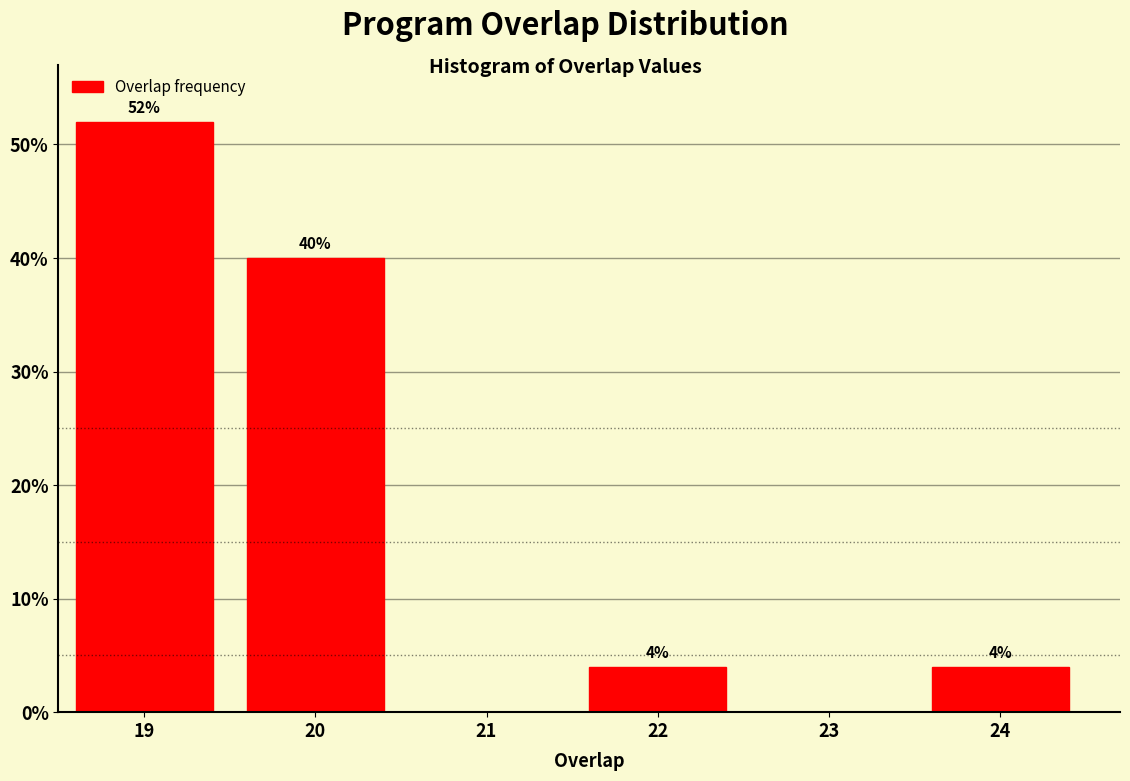

Reading left to right, list all the values displayed in this chart.

19=52	20=40	21=0	22=4	23=0	24=4